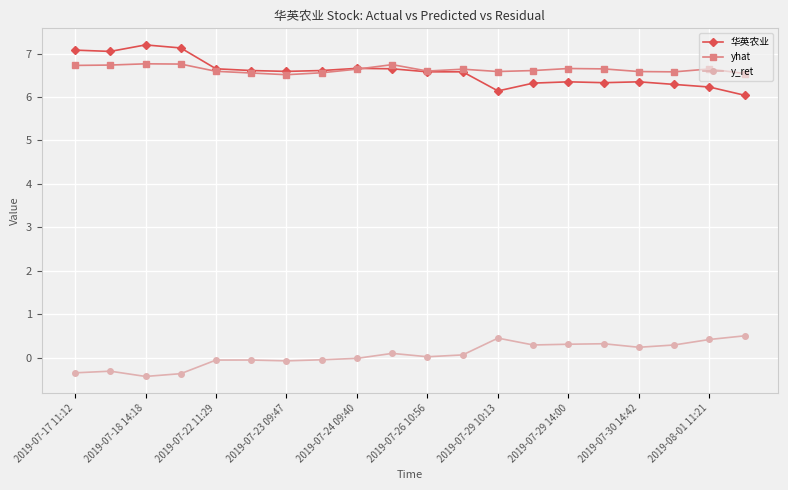

Rank the series by their maximum value, from lowest to highest.

y_ret, yhat, 华英农业